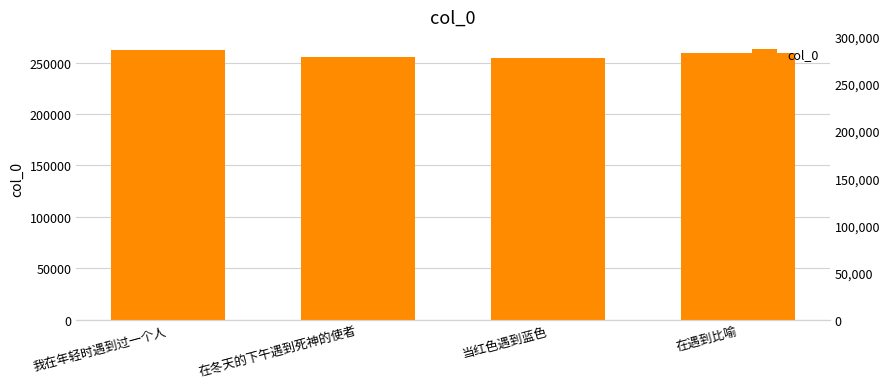

Are the bars horizontal?

No